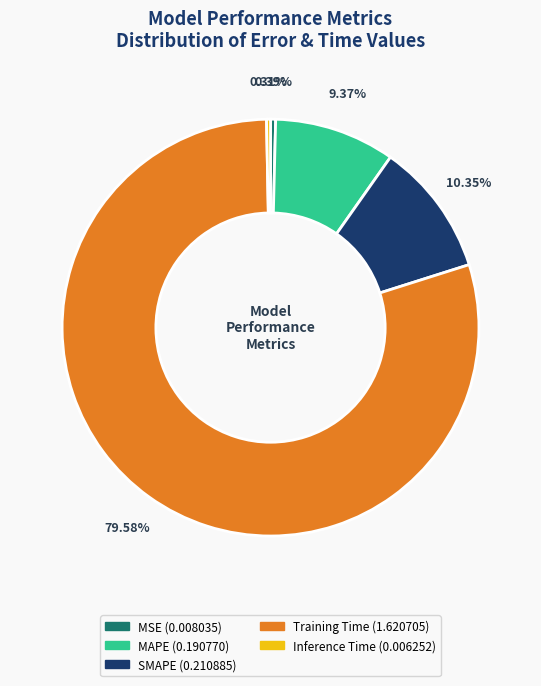

Between MAPE and Inference Time, which is larger?

MAPE